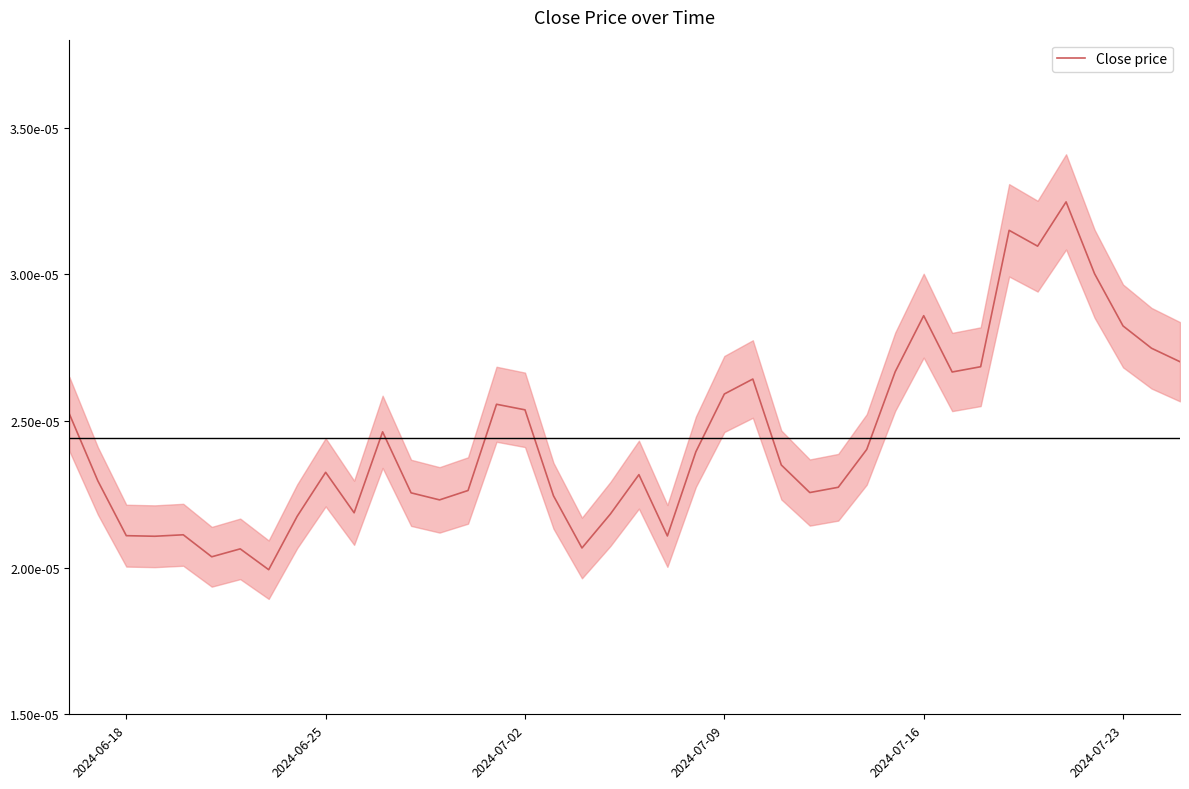

True or false: there are more than 1 points higher than both neighbors.

True